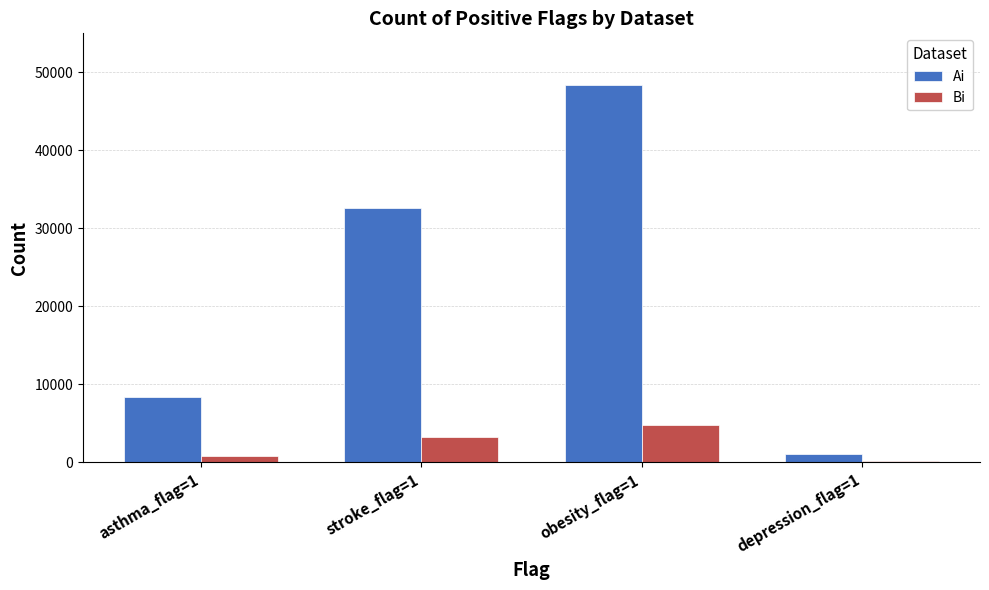

Between stroke_flag=1 and depression_flag=1, which series saw the biggest shift?

Ai